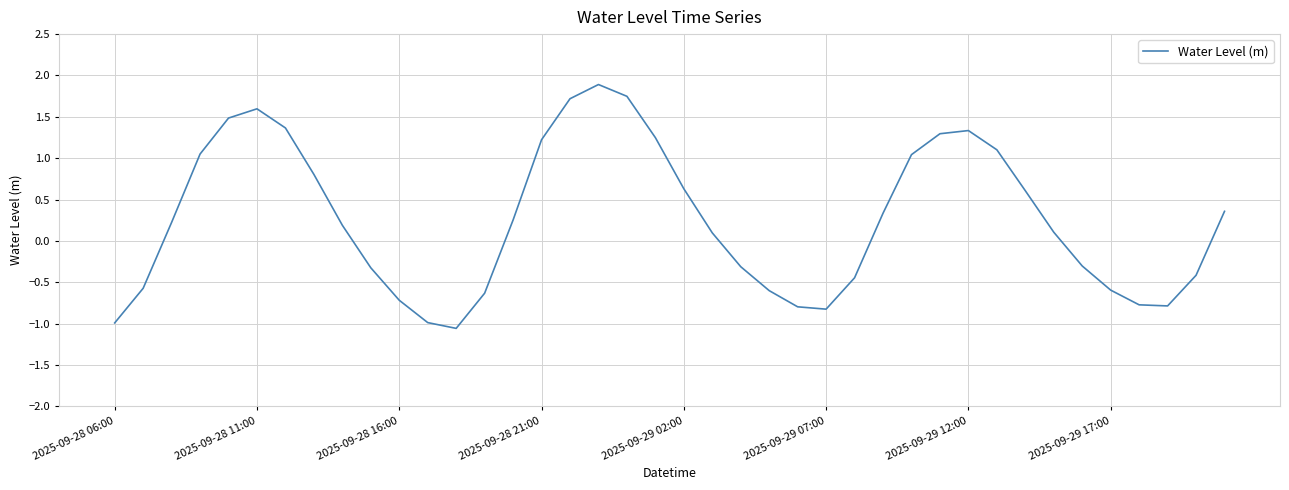

What is the difference between the second highest and minimum values?

2.8